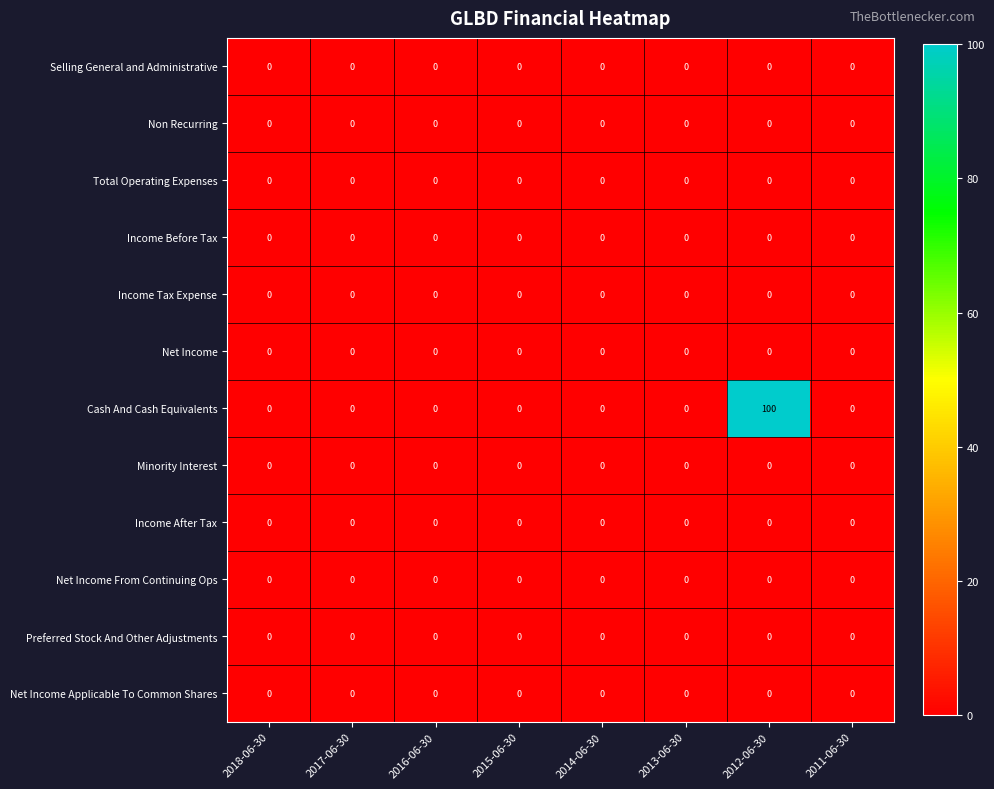

What is the maximum value shown in the chart?

100